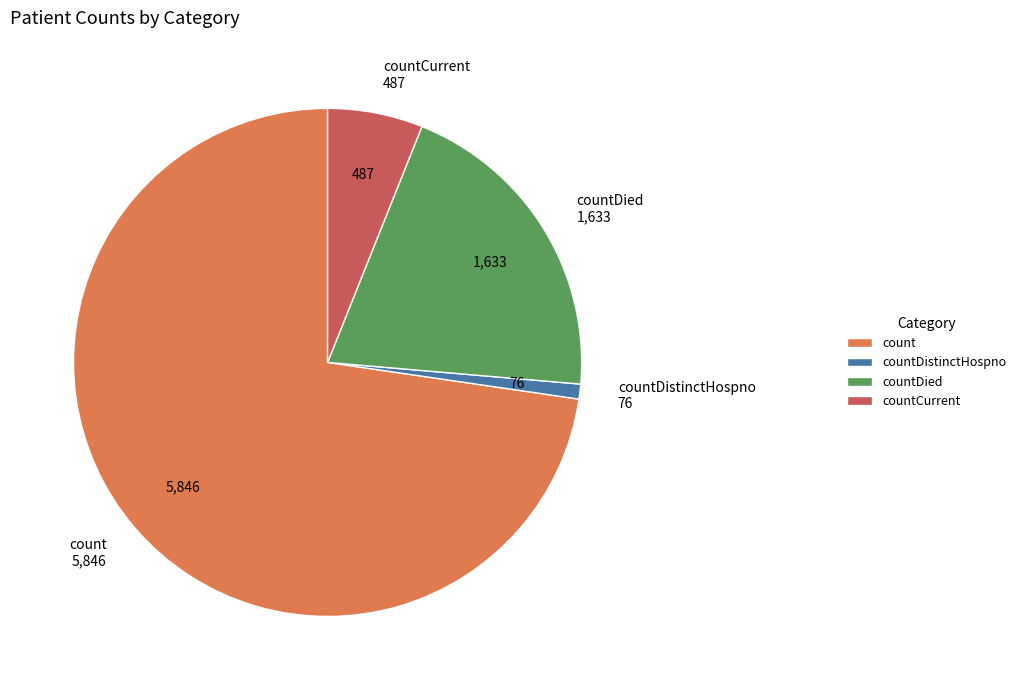

What is the majority slice?

count